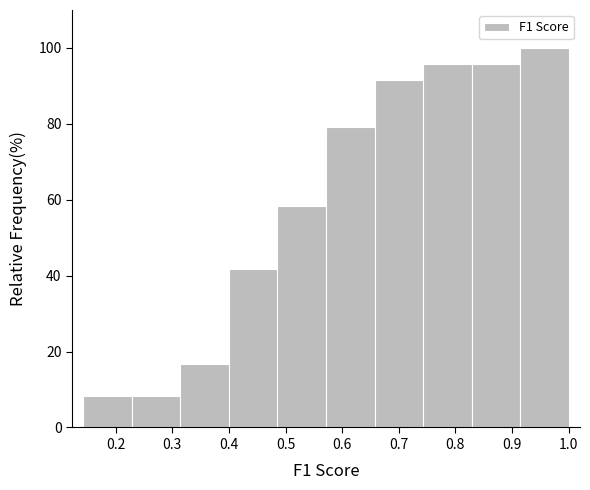

Reading left to right, list every bar in this chart as the range it spans on the x-axis followed by its height. Neither the bar edges nor the heights are printed on the chart, so give them approximately, as read against the axes.

0.14 to 0.23: 8
0.23 to 0.31: 8
0.31 to 0.40: 16
0.40 to 0.49: 42
0.49 to 0.57: 58
0.57 to 0.66: 80
0.66 to 0.74: 92
0.74 to 0.83: 96
0.83 to 0.91: 96
0.91 to 1.00: 100